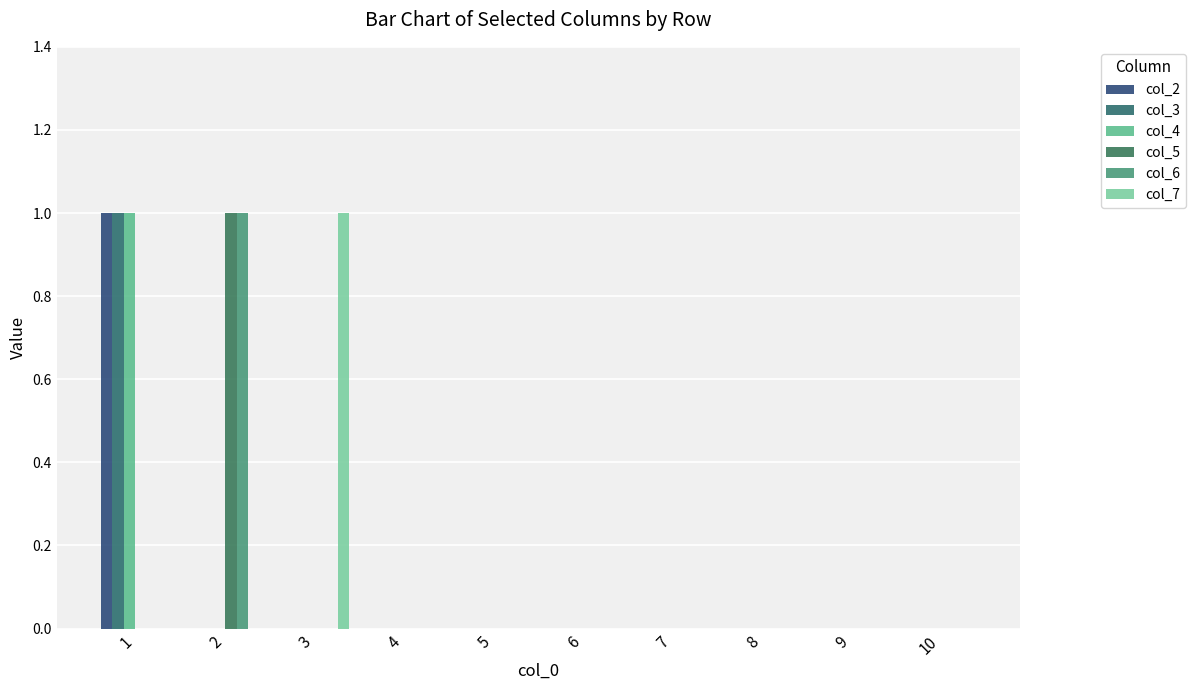

How many groups of bars are there?

10